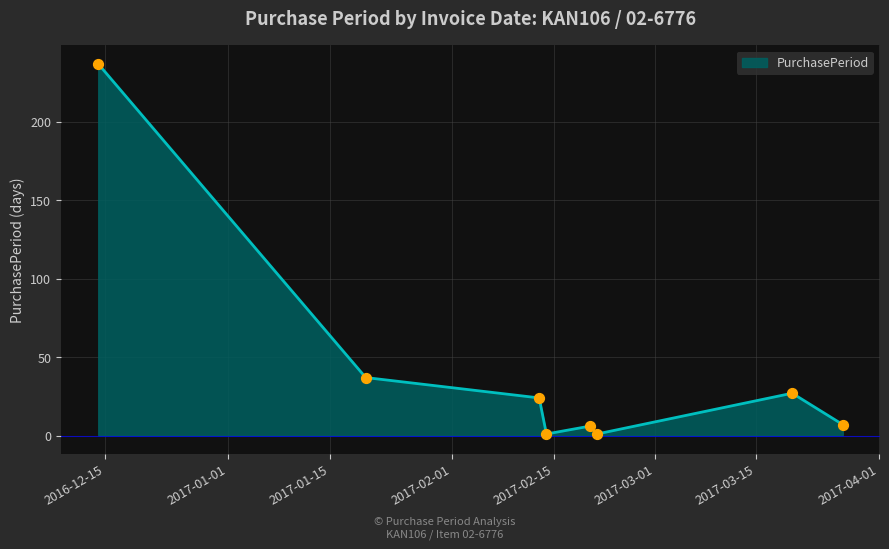

What is the difference between the maximum and minimum values?

236